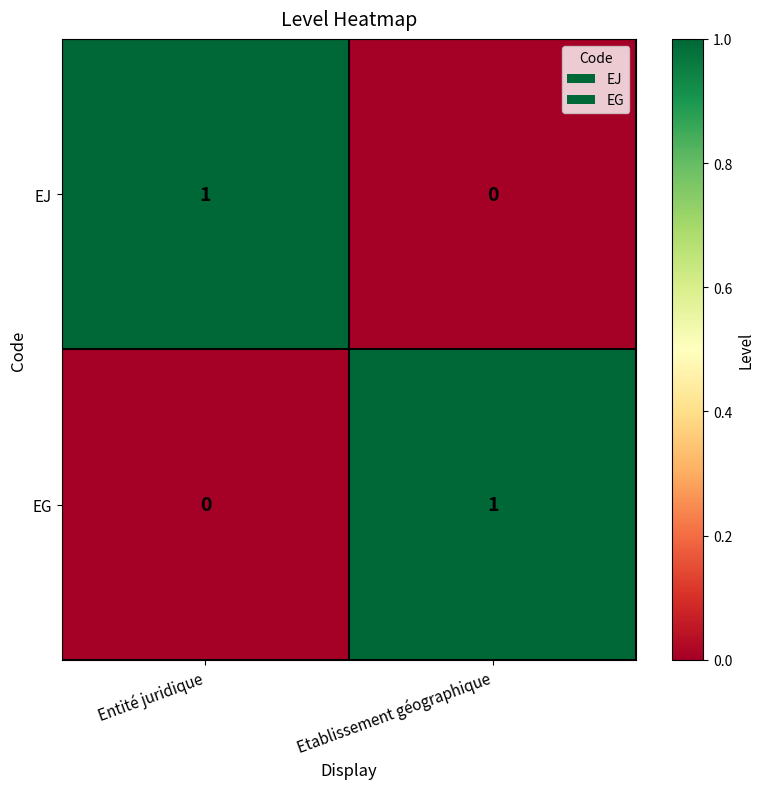

List the labels in order of EJ value, smallest first.

Etablissement géographique, Entité juridique